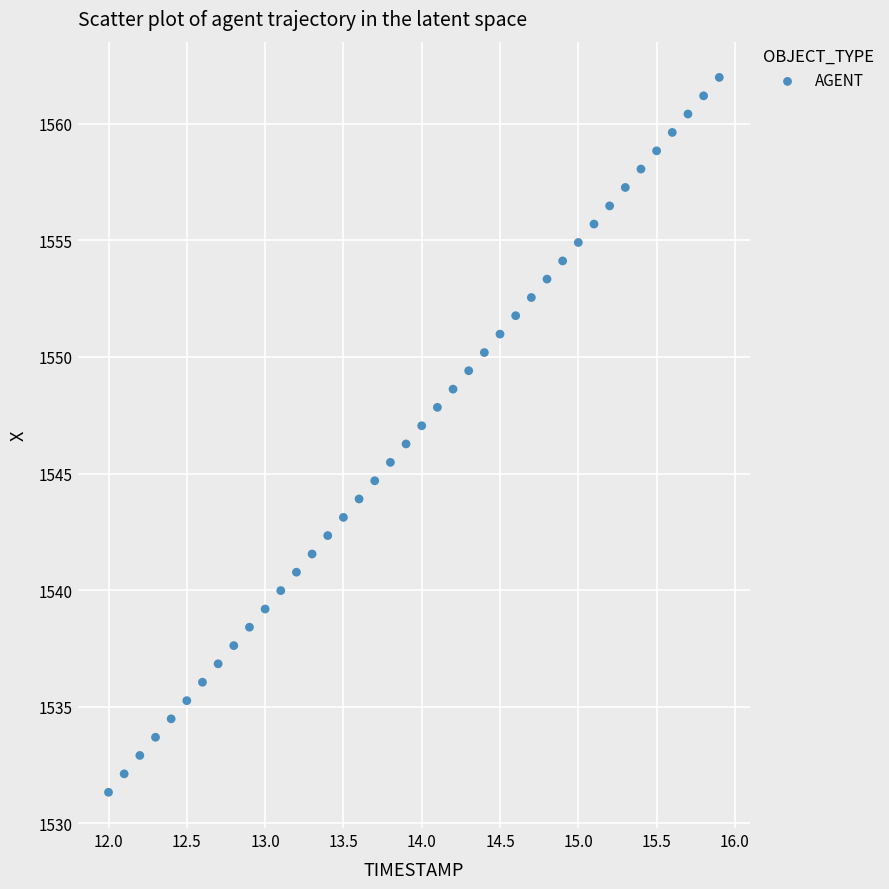

What is the range of Y values (max minus min)?

30.7